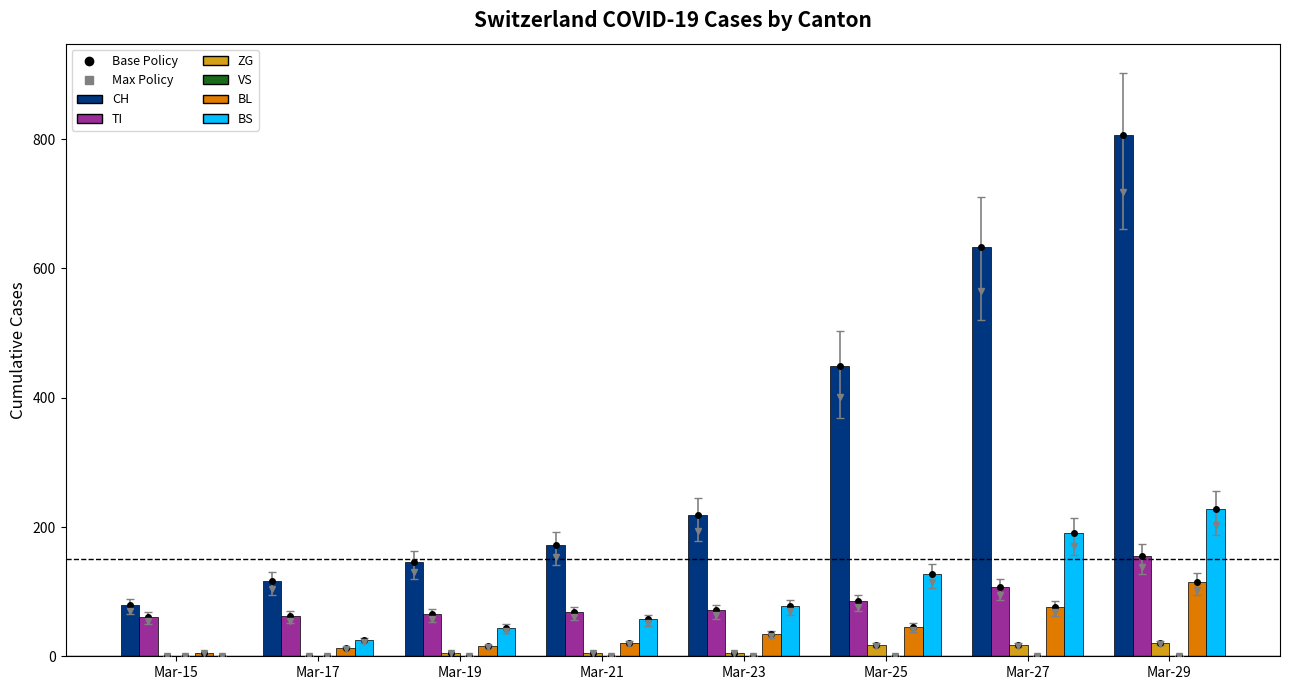

At which label does CH reach its peak?

Mar-29